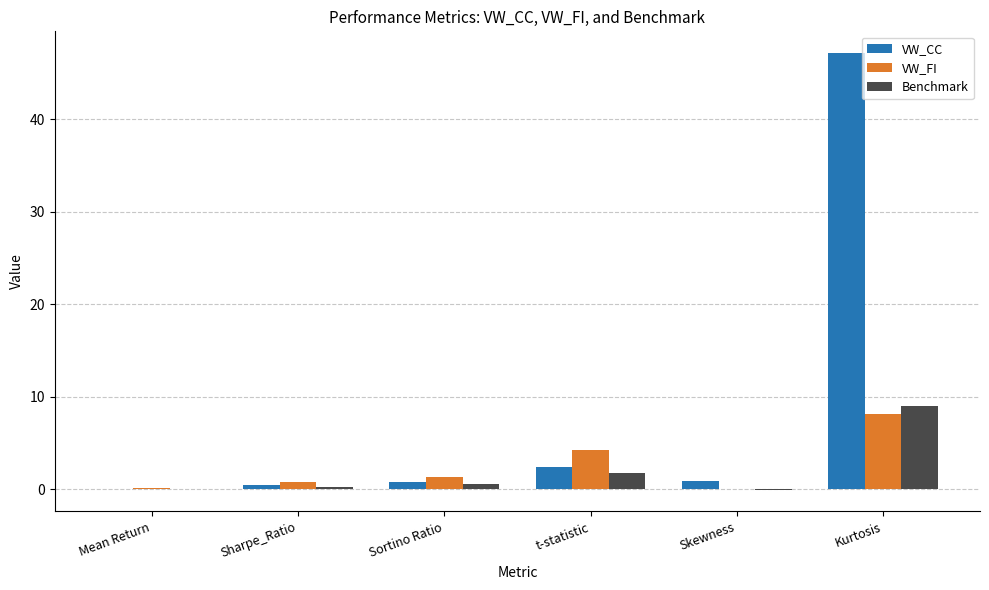

Which category has the highest value across all series?

Kurtosis